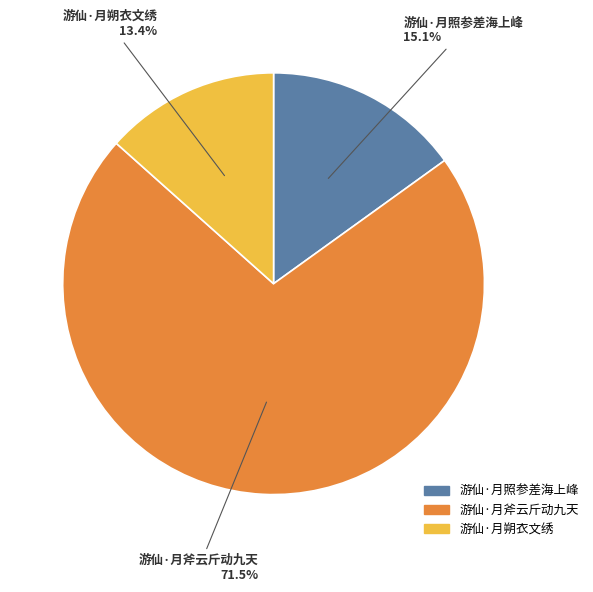

How many slices are in this pie chart?

3